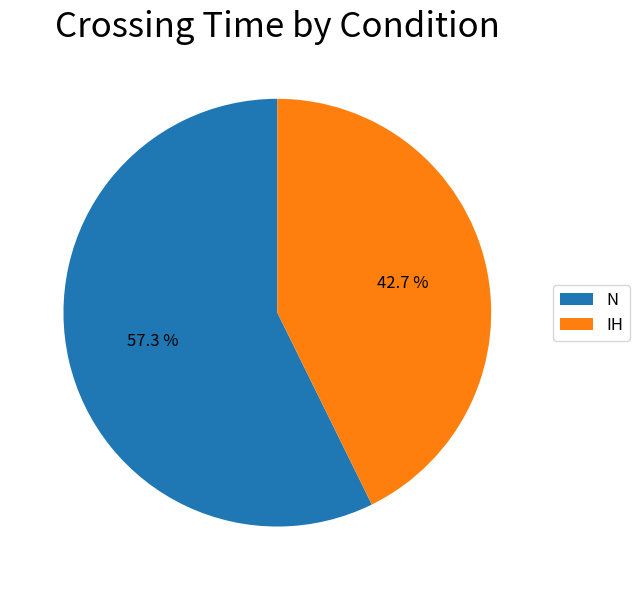

To the nearest percent, what portion does N represent?

57%